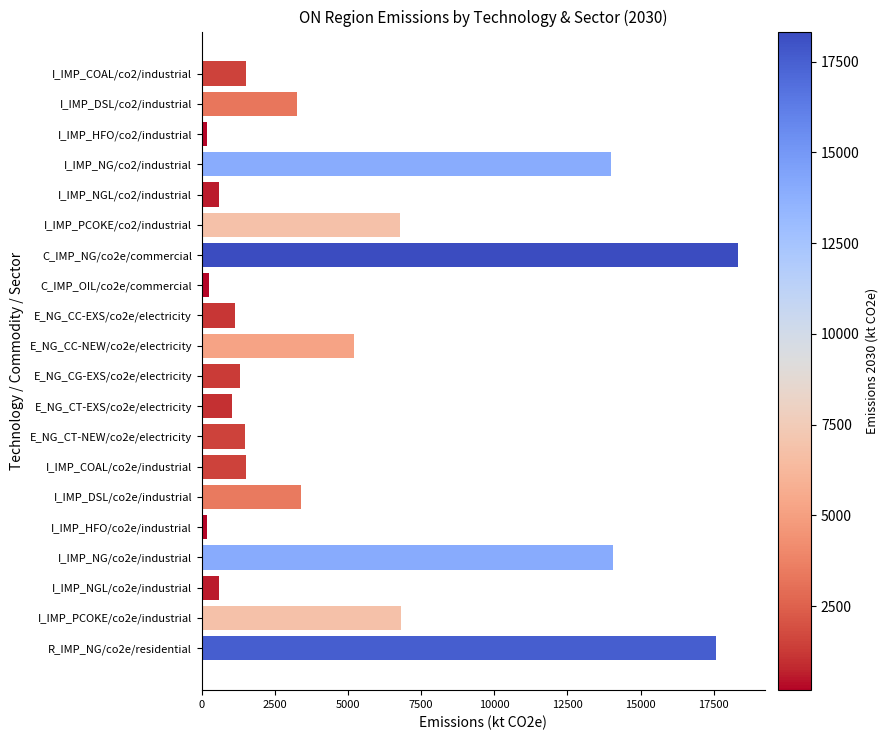

What is the difference between the maximum and minimum values?

18142.0